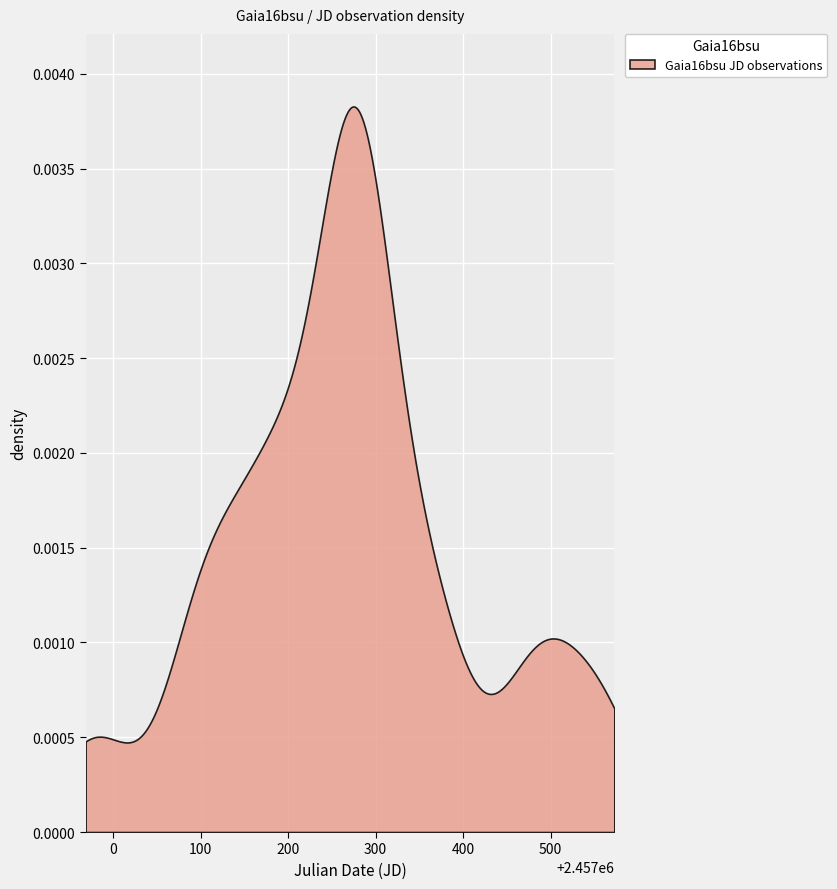

Reading left to right, transcribe all the data shown in this chart.

jd_values=2456978.7	1=2456978.7	2=2457094.0	3=2457094.1	4=2457105.9	5=2457106.0	6=2457144.5	7=2457144.6	8=2457179.3	9=2457179.5	10=2457200.0	11=2457200.1	12=2457200.2	13=2457200.3	14=2457271.8	15=2457272.0	16=2457272.1	17=2457272.2	18=2457272.3	19=2457272.5	20=2457272.6	21=2457272.7	22=2457281.0	23=2457281.1	24=2457281.3	25=2457281.3	26=2457281.5	27=2457281.6	28=2457323.7	29=2457357.7	30=2457357.8	31=2457374.7	32=2457374.8	33=2457468.4	34=2457485.3	35=2457485.4	36=2457520.9	37=2457562.6	38=2457562.8